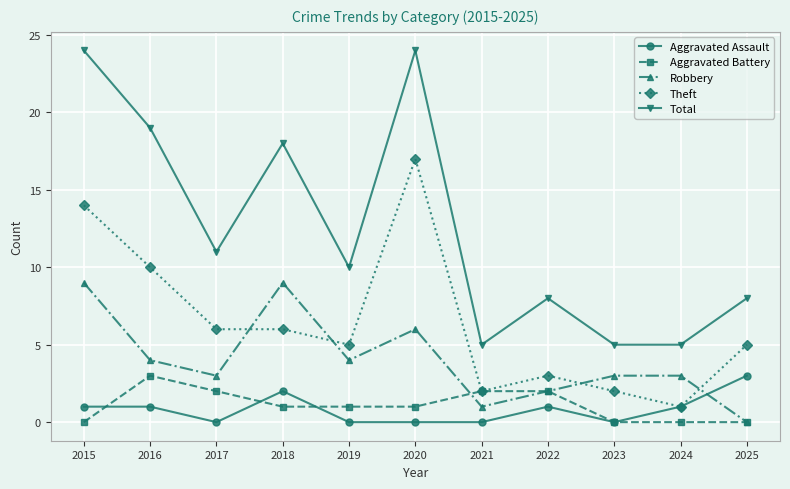

What are all the series names shown in the legend?

Aggravated Assault, Aggravated Battery, Robbery, Theft, Total